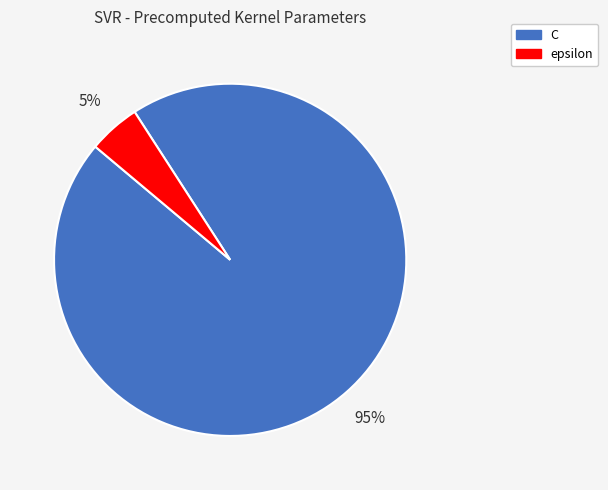

Rank the categories by value from lowest to highest.

epsilon, C